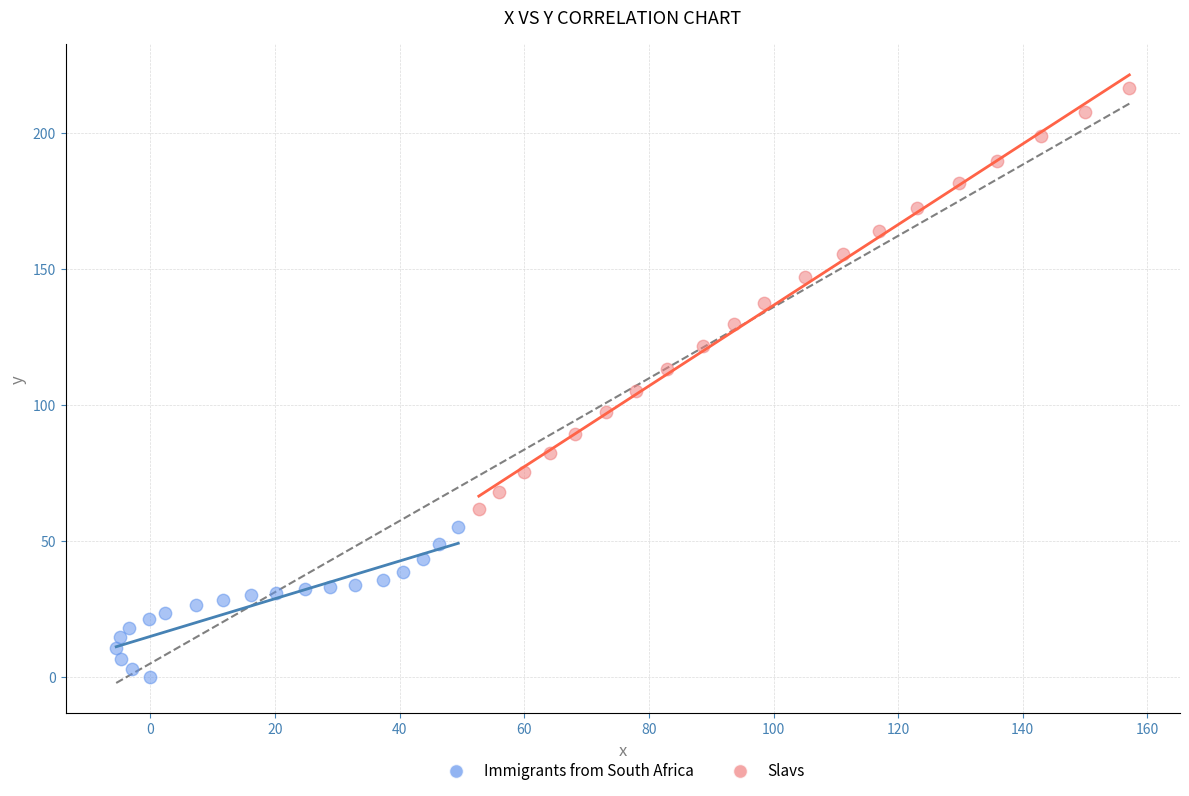

Which series has the largest Y range (max minus min)?

Slavs